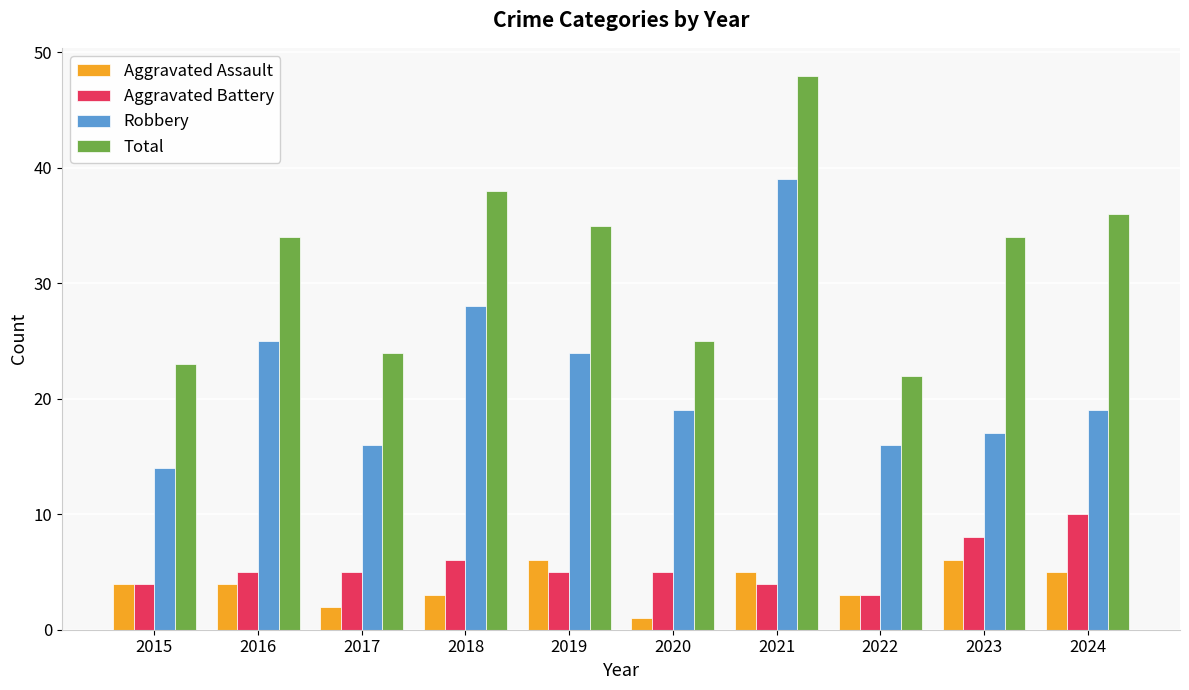

At which category does the chart reach its peak across all series?

2021